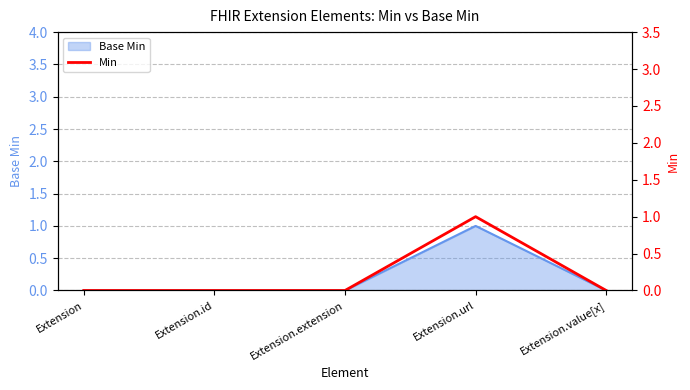

How many lines are shown in the chart?

1